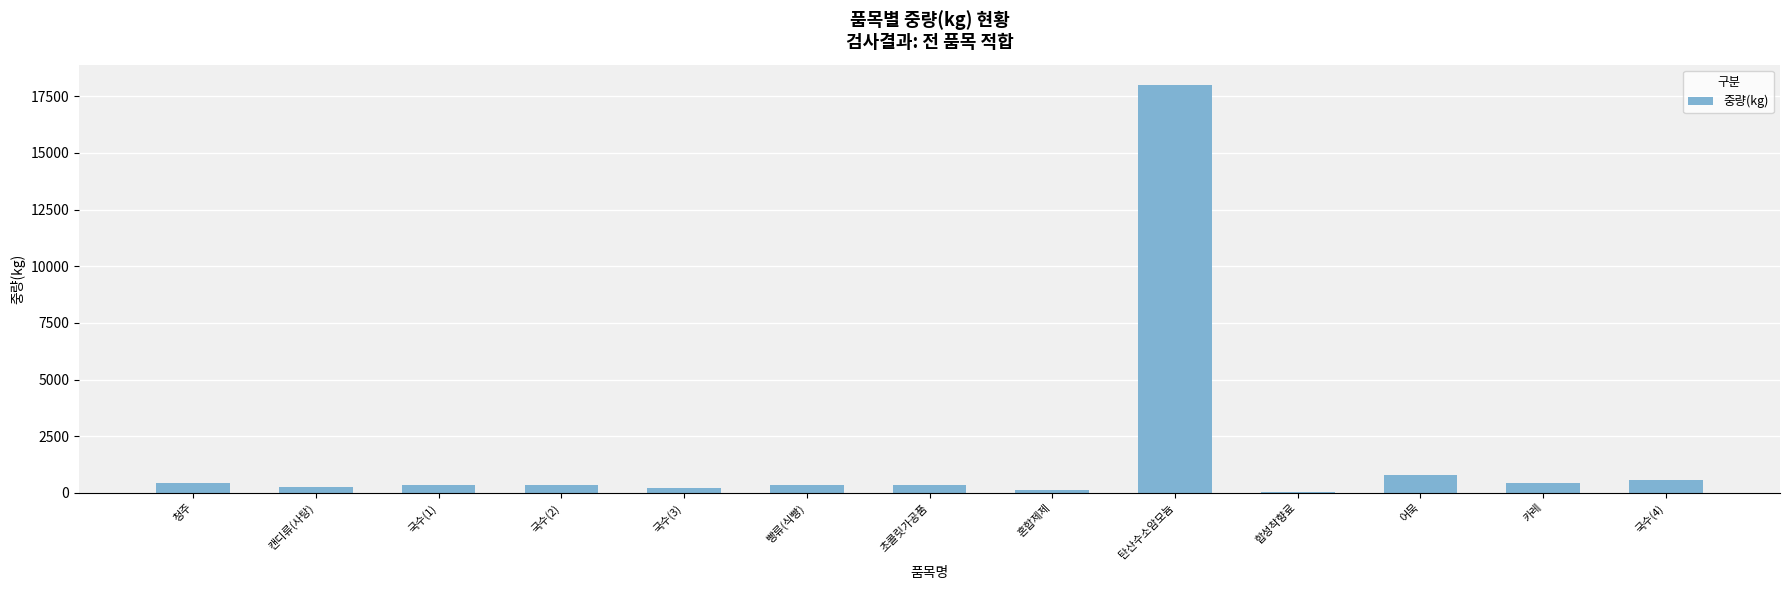

Where is the data nearest to the value 9015?

어묵